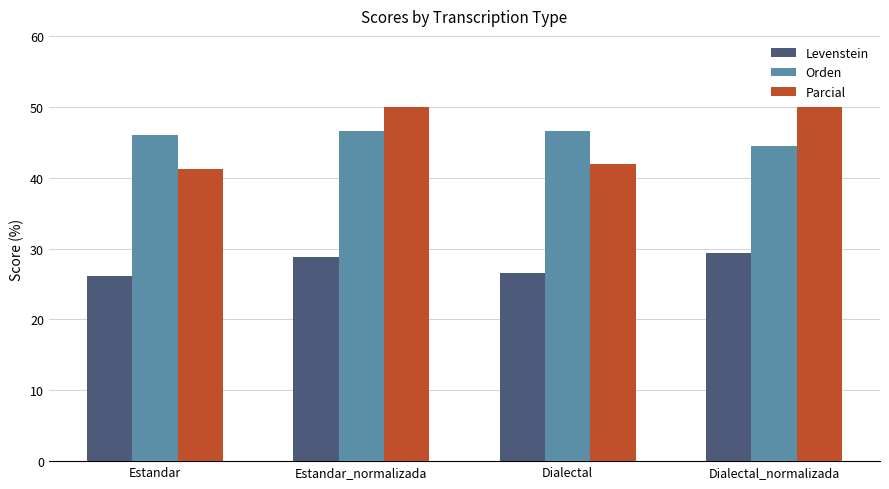

What are all the series names shown in the legend?

Levenstein, Orden, Parcial